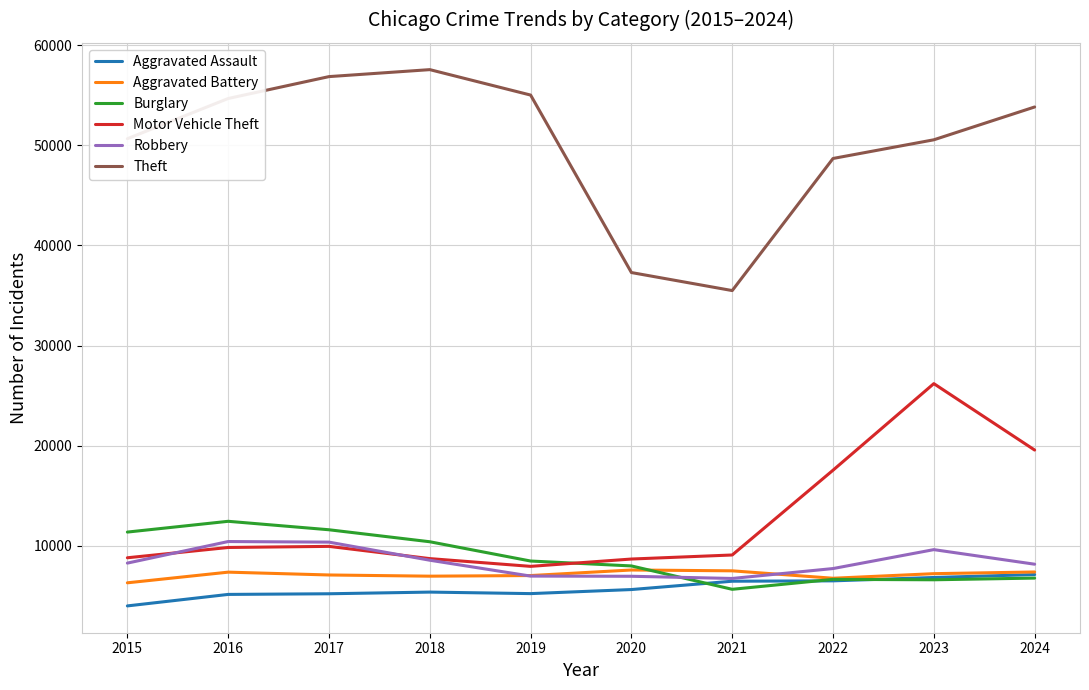

What is the approximate value of Robbery at 2017, to the nearest 10?

10370